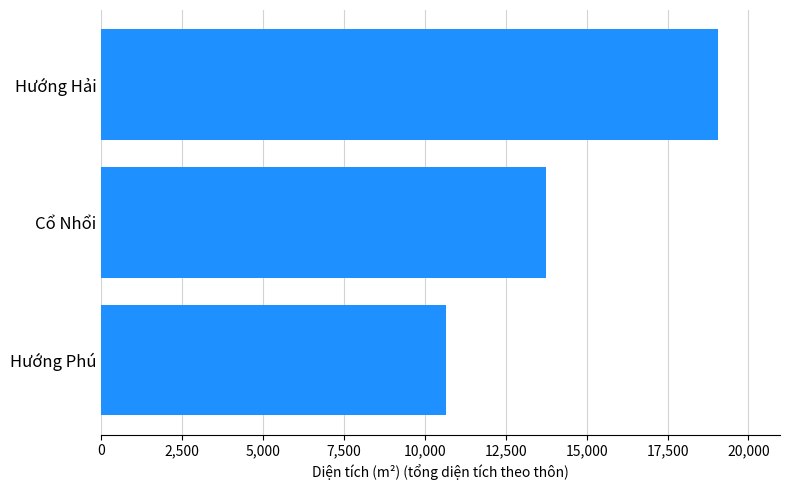

Rank the categories by value from lowest to highest.

Hướng Phú, Cổ Nhổi, Hướng Hải